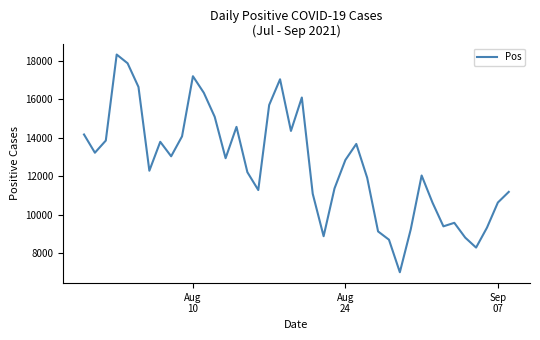

What is the greatest value displayed?

18316